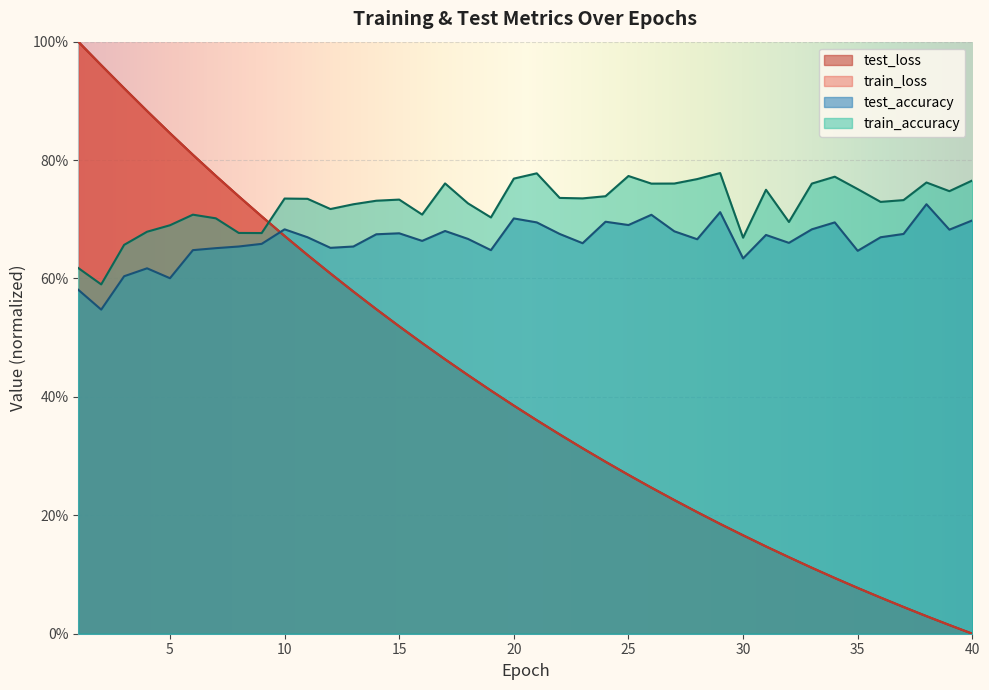

Reading right to left, extract all data points from this chart.

test_accuracy: 40=0.7	39=0.7	38=0.7	37=0.7	36=0.7	35=0.6	34=0.7	33=0.7	32=0.7	31=0.7	30=0.6	29=0.7	28=0.7	27=0.7	26=0.7	25=0.7	24=0.7	23=0.7	22=0.7	21=0.7	20=0.7	19=0.6	18=0.7	17=0.7	16=0.7	15=0.7	14=0.7	13=0.7	12=0.7	11=0.7	10=0.7	9=0.7	8=0.7	7=0.7	6=0.6	5=0.6	4=0.6	3=0.6	2=0.5	1=0.6
train_accuracy: 40=0.8	39=0.7	38=0.8	37=0.7	36=0.7	35=0.8	34=0.8	33=0.8	32=0.7	31=0.7	30=0.7	29=0.8	28=0.8	27=0.8	26=0.8	25=0.8	24=0.7	23=0.7	22=0.7	21=0.8	20=0.8	19=0.7	18=0.7	17=0.8	16=0.7	15=0.7	14=0.7	13=0.7	12=0.7	11=0.7	10=0.7	9=0.7	8=0.7	7=0.7	6=0.7	5=0.7	4=0.7	3=0.7	2=0.6	1=0.6
test_loss: 40=0.0	39=0.0	38=0.0	37=0.0	36=0.1	35=0.1	34=0.1	33=0.1	32=0.1	31=0.1	30=0.2	29=0.2	28=0.2	27=0.2	26=0.2	25=0.3	24=0.3	23=0.3	22=0.3	21=0.4	20=0.4	19=0.4	18=0.4	17=0.5	16=0.5	15=0.5	14=0.5	13=0.6	12=0.6	11=0.6	10=0.7	9=0.7	8=0.7	7=0.8	6=0.8	5=0.8	4=0.9	3=0.9	2=1.0	1=1.0
train_loss: 40=0.0	39=0.0	38=0.0	37=0.0	36=0.1	35=0.1	34=0.1	33=0.1	32=0.1	31=0.1	30=0.2	29=0.2	28=0.2	27=0.2	26=0.2	25=0.3	24=0.3	23=0.3	22=0.3	21=0.4	20=0.4	19=0.4	18=0.4	17=0.5	16=0.5	15=0.5	14=0.5	13=0.6	12=0.6	11=0.6	10=0.7	9=0.7	8=0.7	7=0.8	6=0.8	5=0.8	4=0.9	3=0.9	2=1.0	1=1.0